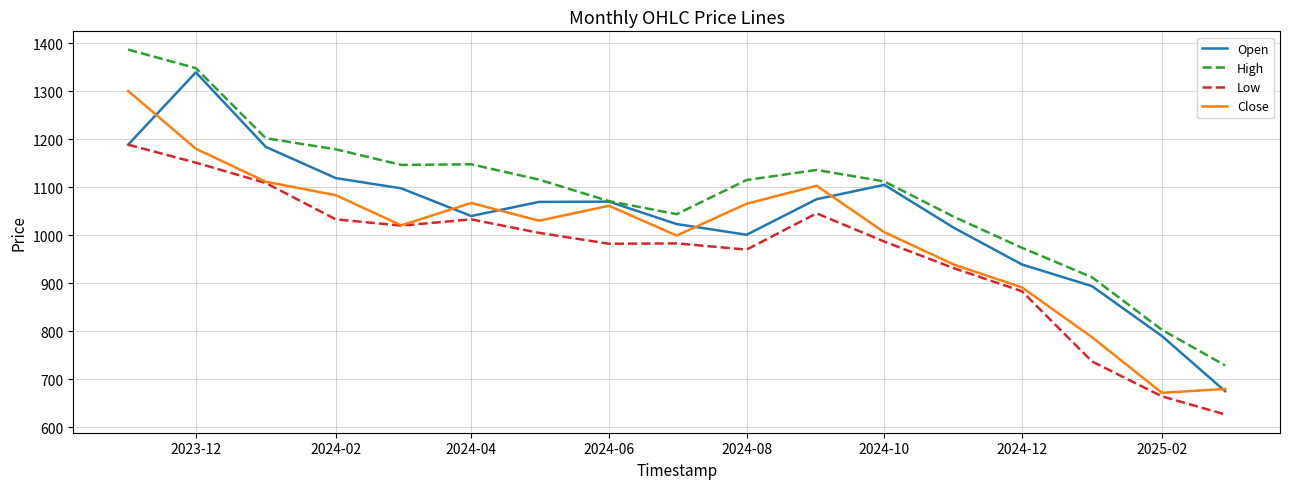

List the series in order of their overall mean, lowest first.

Low, Close, Open, High